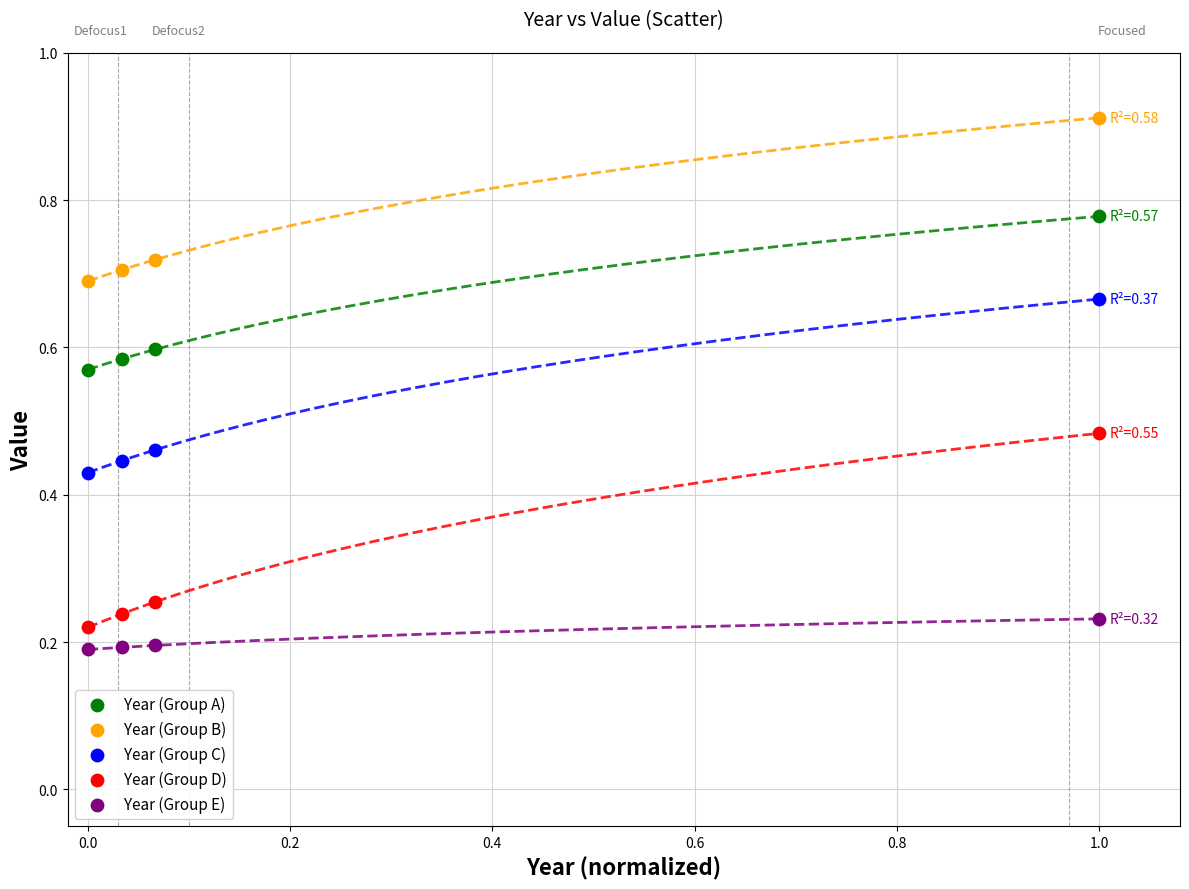

Across all data points, what is the range of X values (max minus min)?

1.0